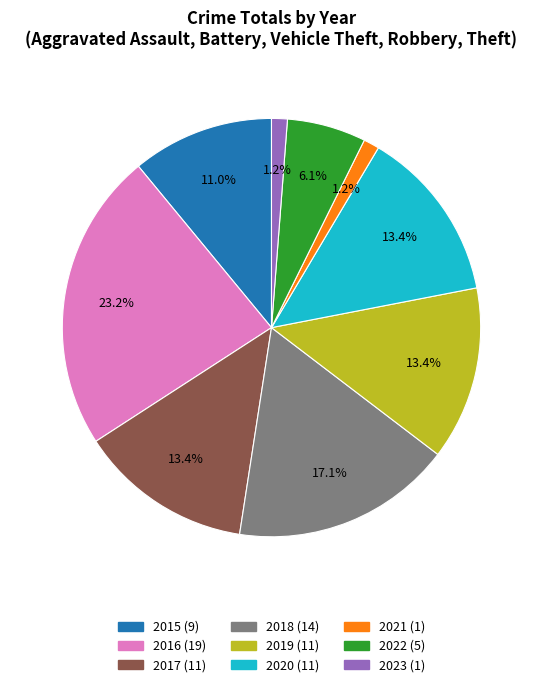

Is the sum of 2016 and 2017 greater than half?

No